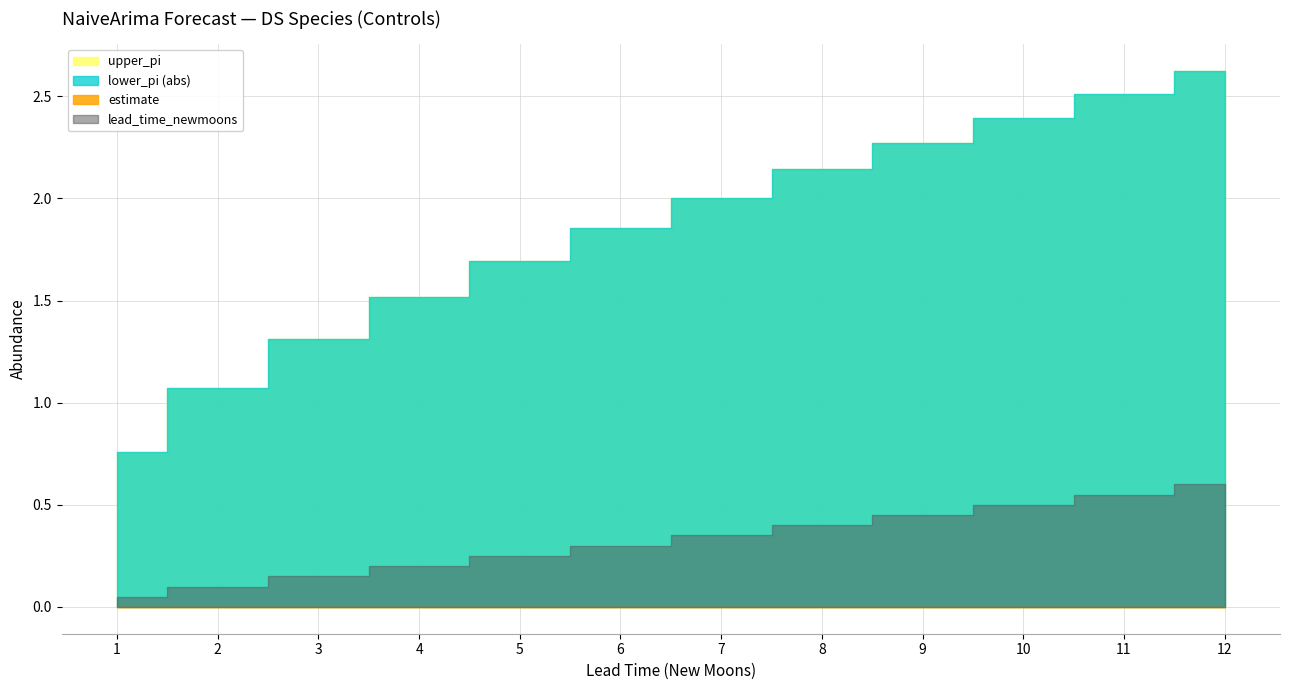

Which has a higher value, 1 or 7?

1